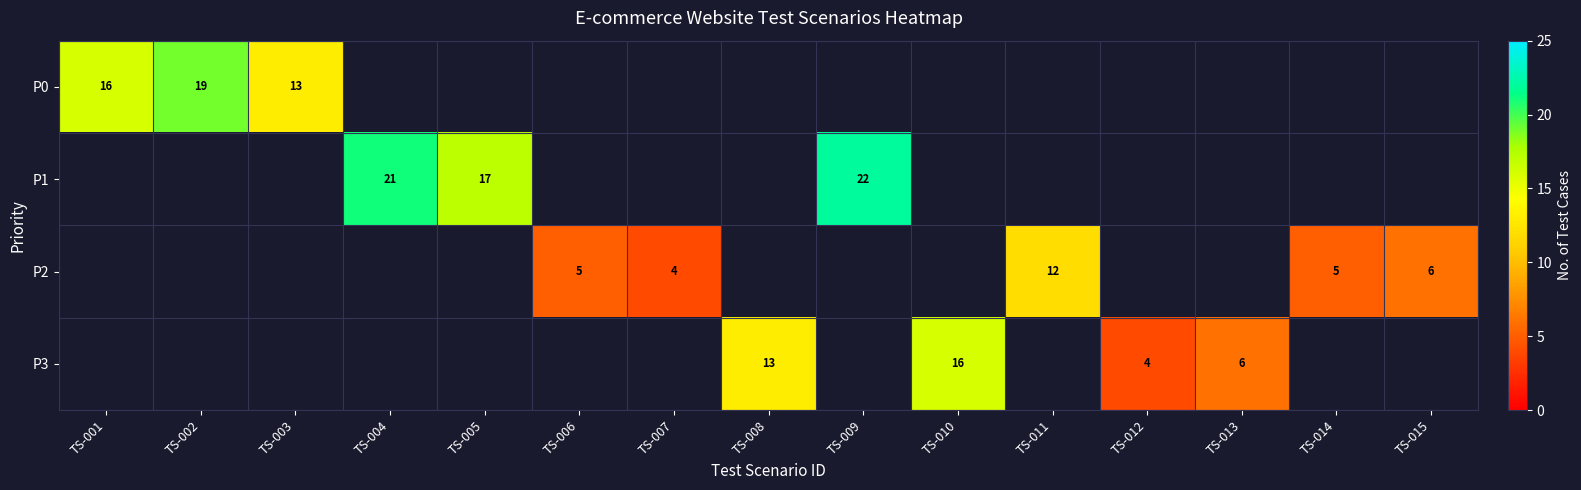

The P2 series shows 5 at TS-006. True or false?

True